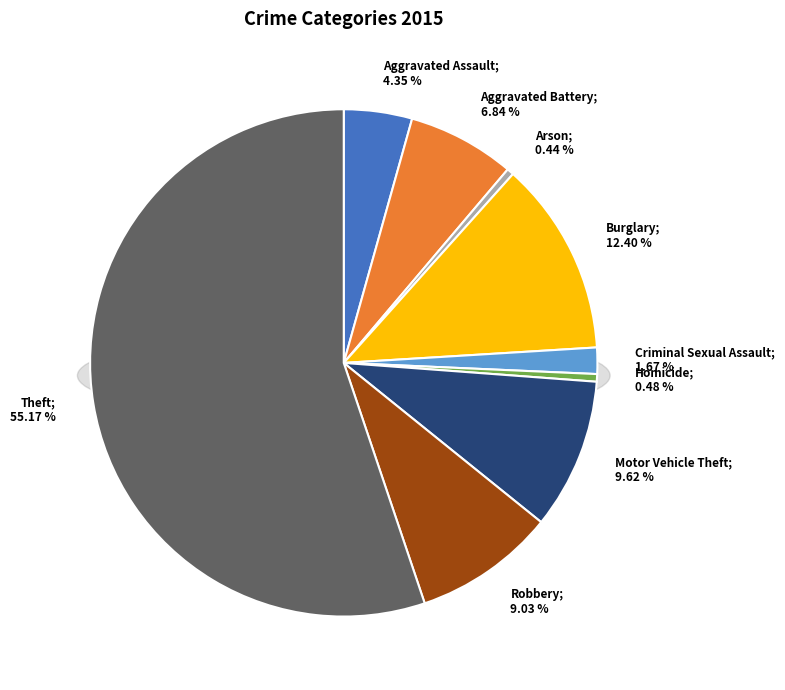

How many slices are in this pie chart?

9